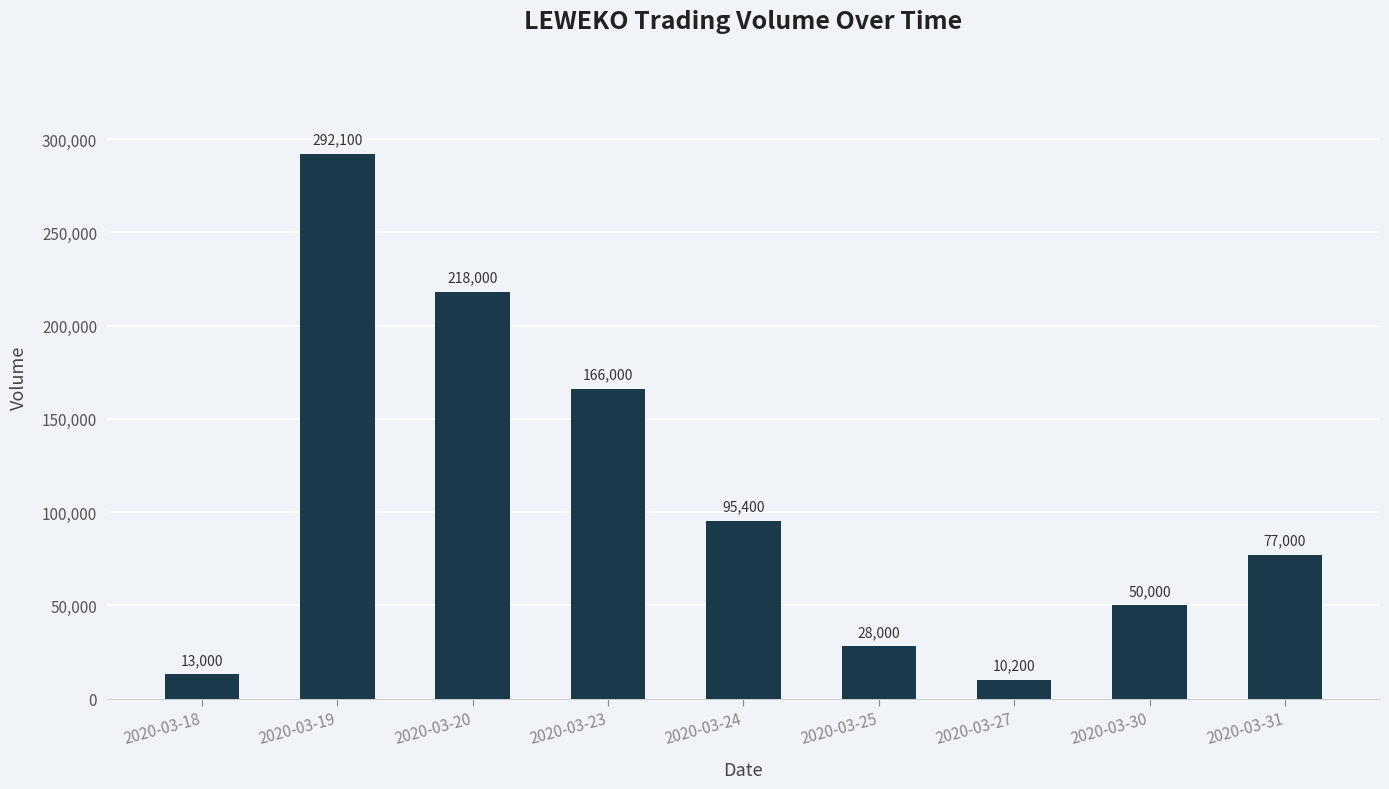

What is the sum of the values at 2020-03-18 and 2020-03-25?

41000